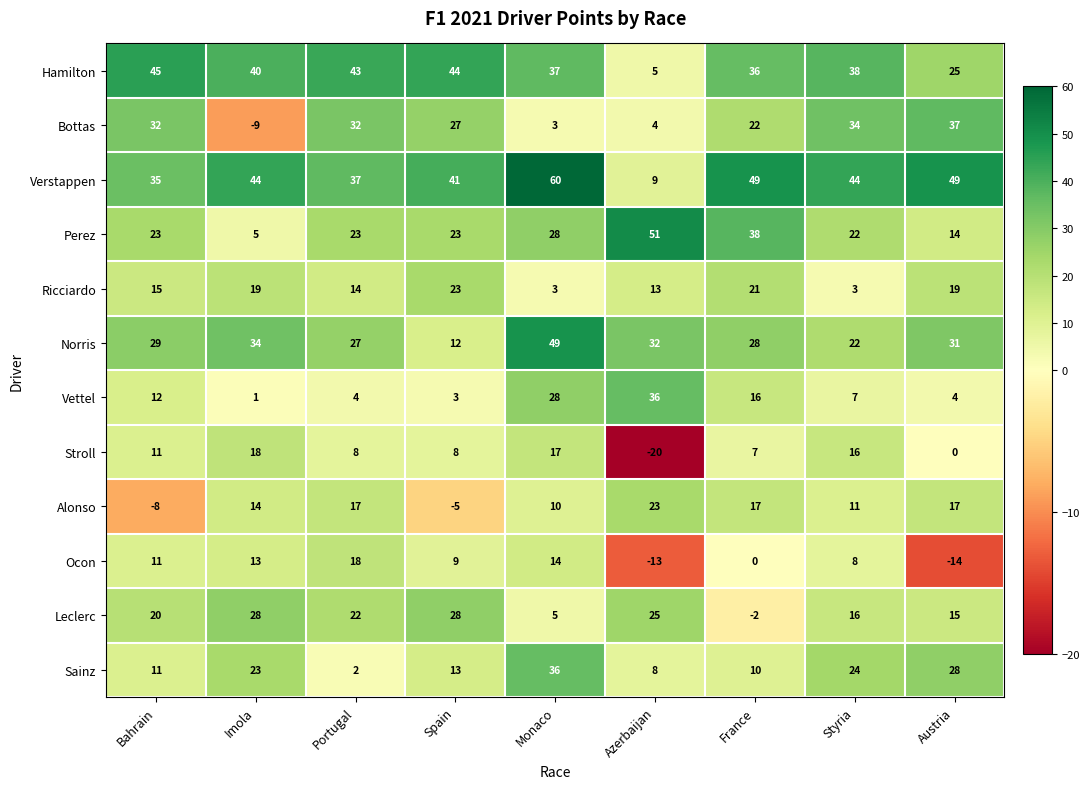

Count the number of categories in the chart.

9